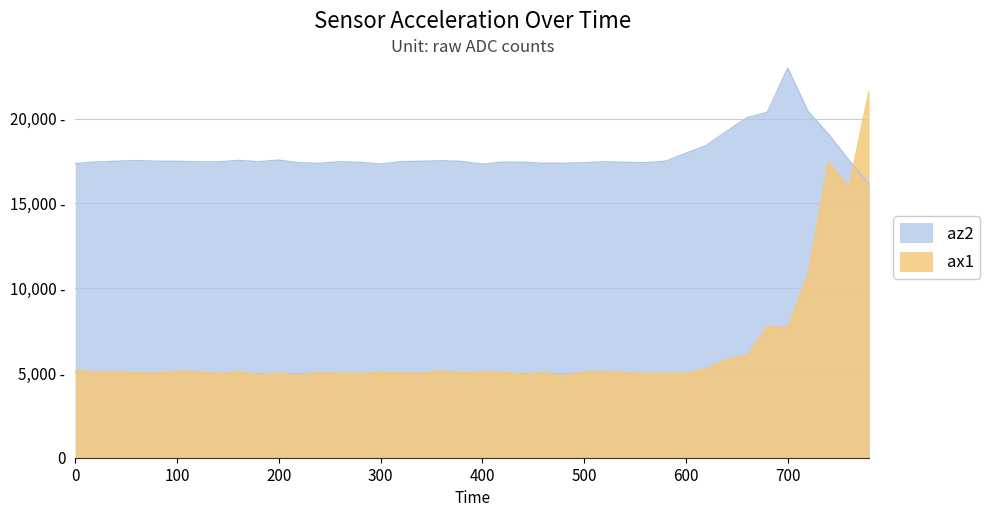

True or false: az2 has a value of 26572 at 40.

False